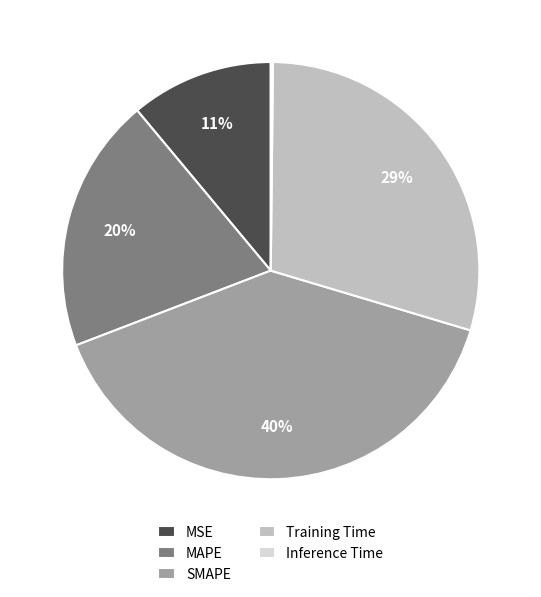

Does MSE represent more than half of the total?

No